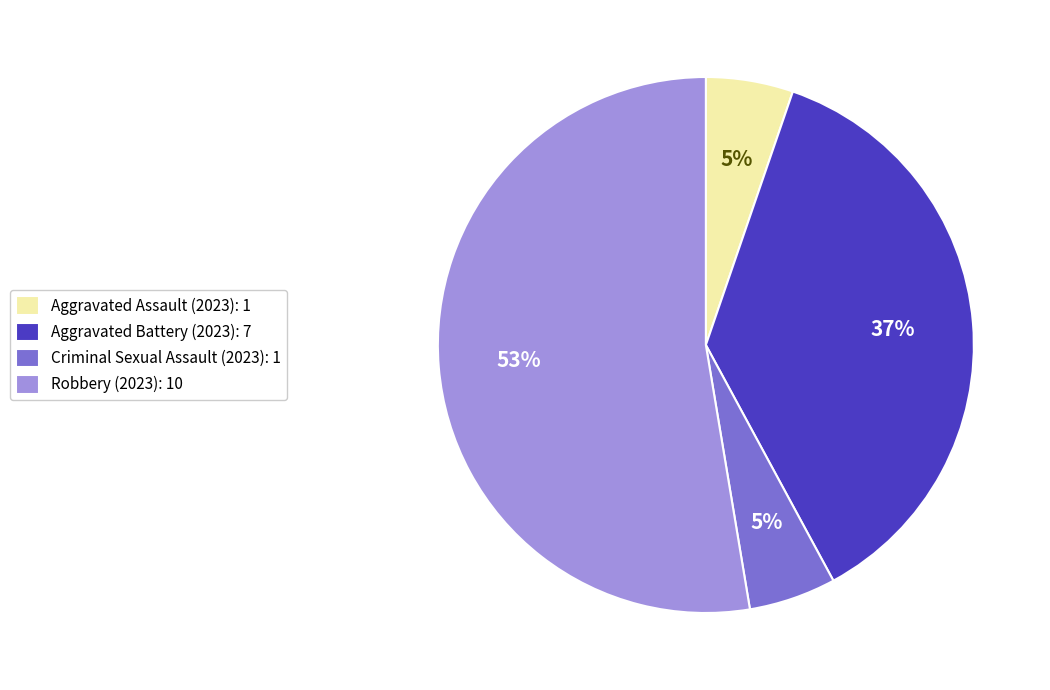

Between Robbery and Aggravated Battery, which is larger?

Robbery